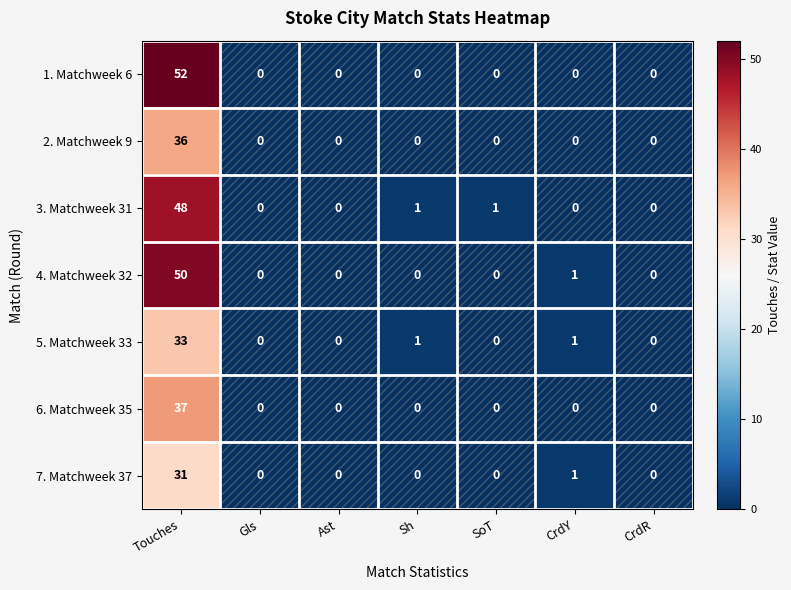

How many series are shown in this chart?

7